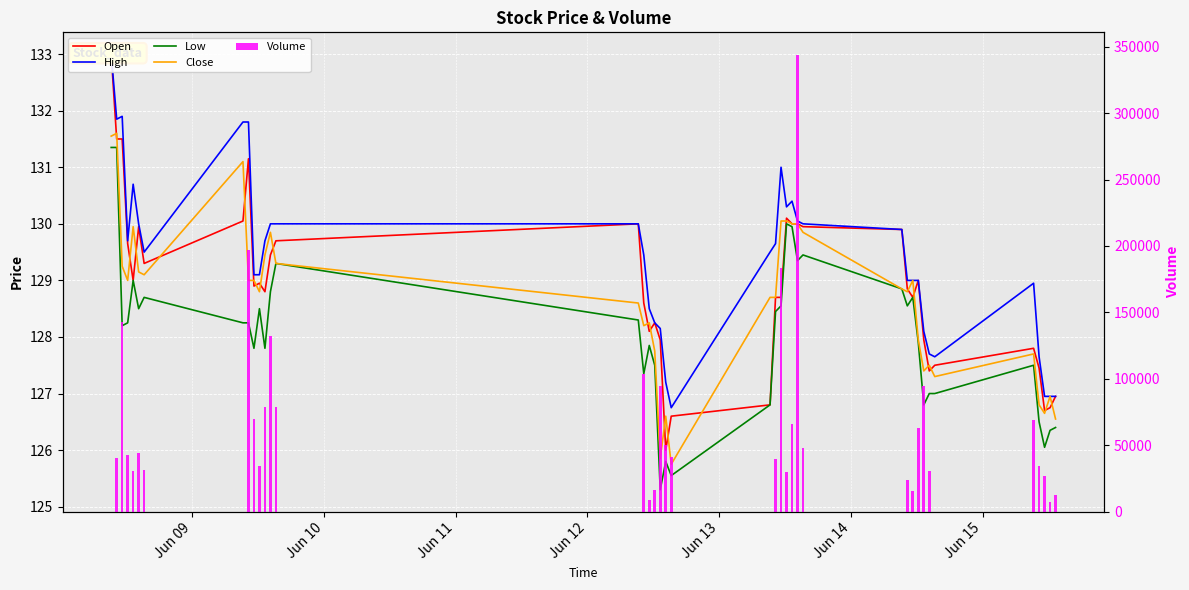

What is the difference between the maximum and minimum values in the High series?

6.2